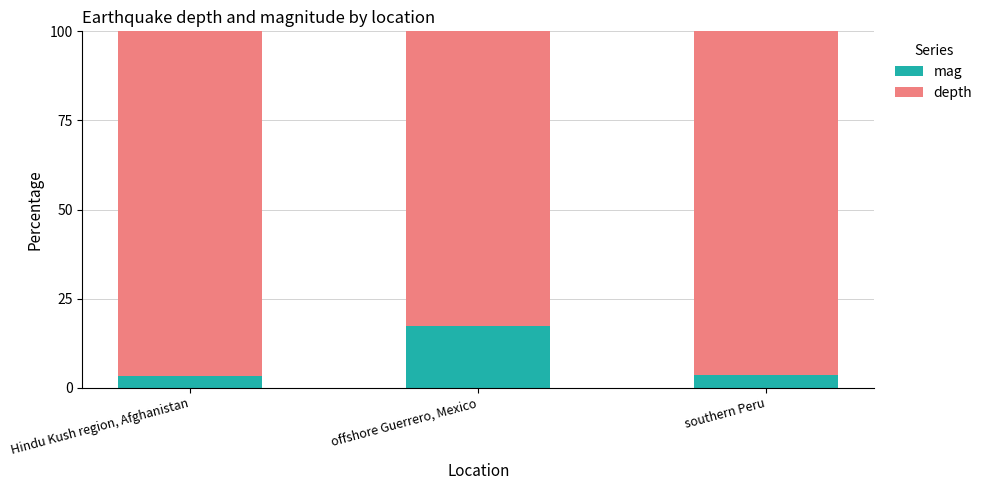

What is the highest value of the mag series?

17.5